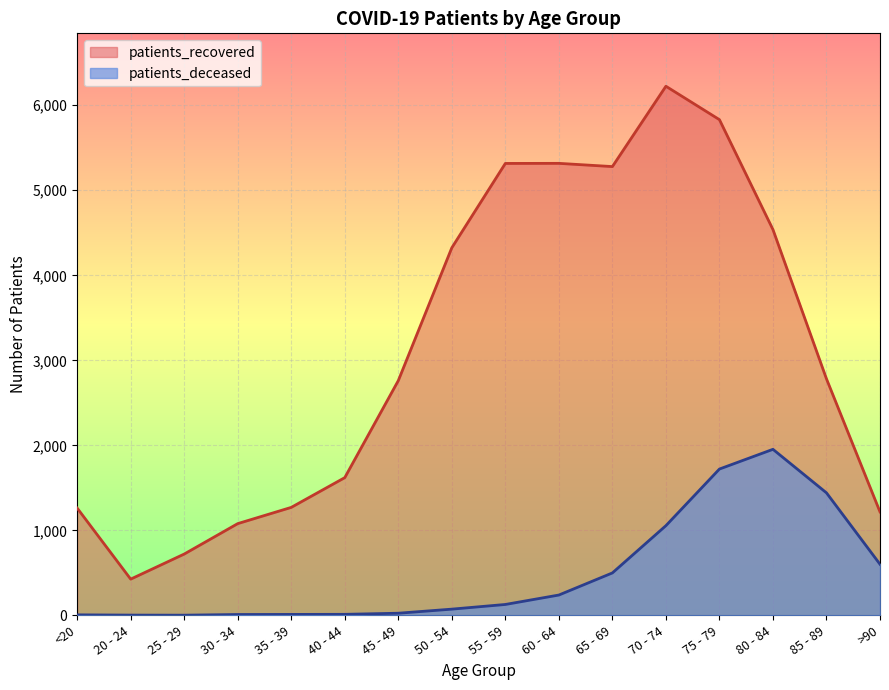

What is the value of the patients_deceased point at the 3rd from the left?

2